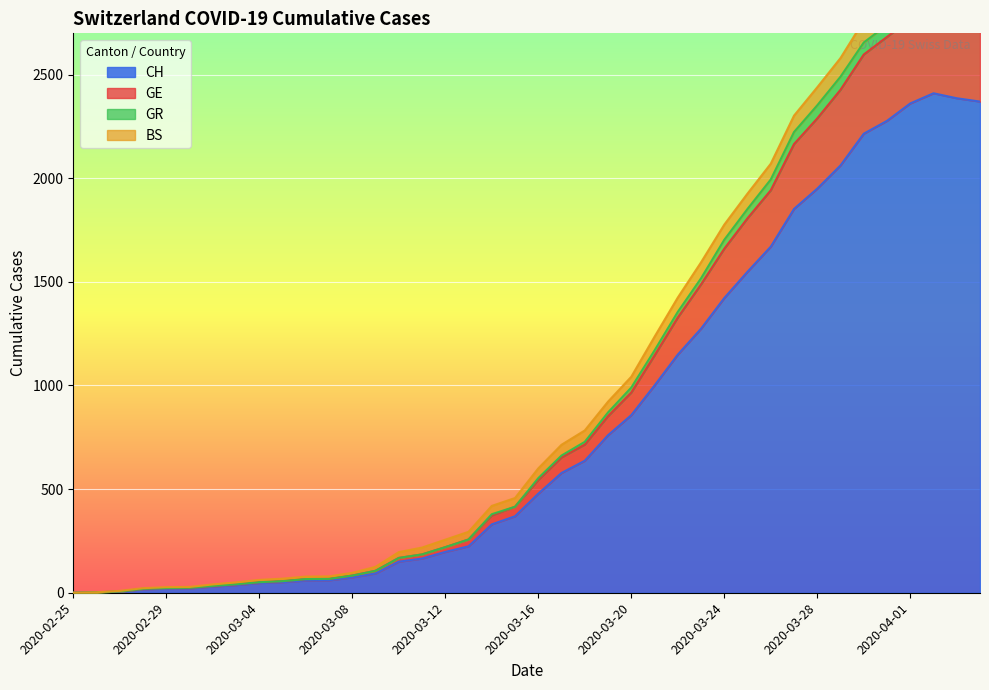

Count the number of categories in the chart.

40